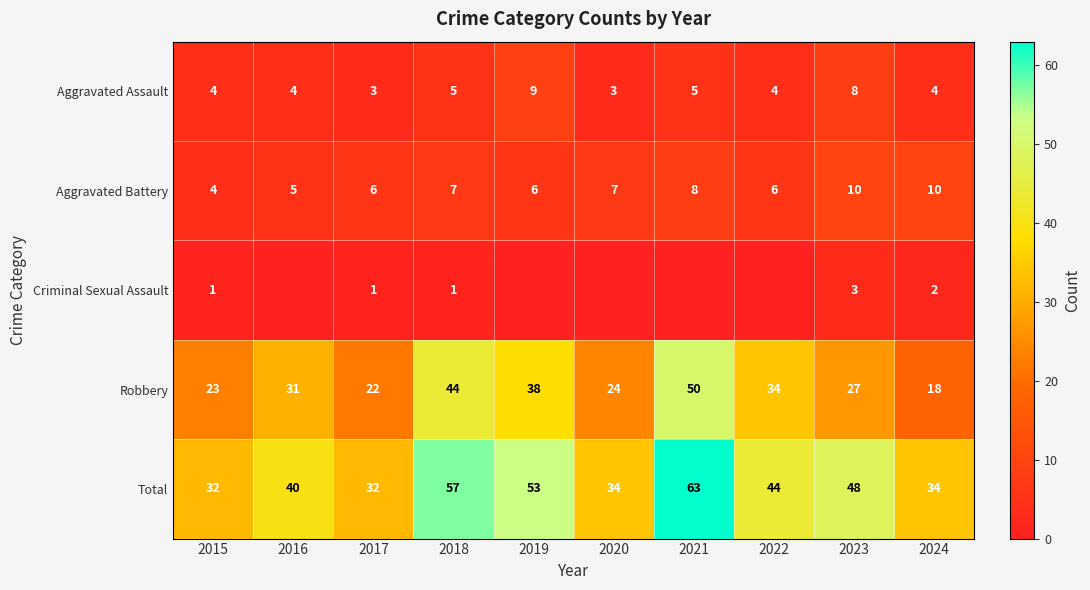

What is the difference between the maximum and minimum values in the Robbery series?

32